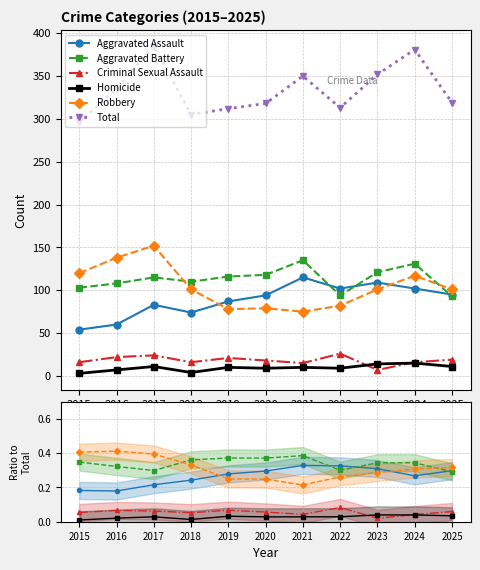

How many data points does each series have?

11